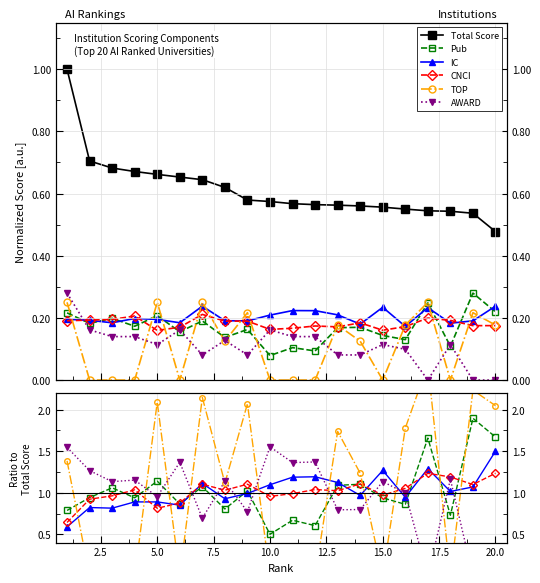

Which series has the largest range (max minus min)?

TOP